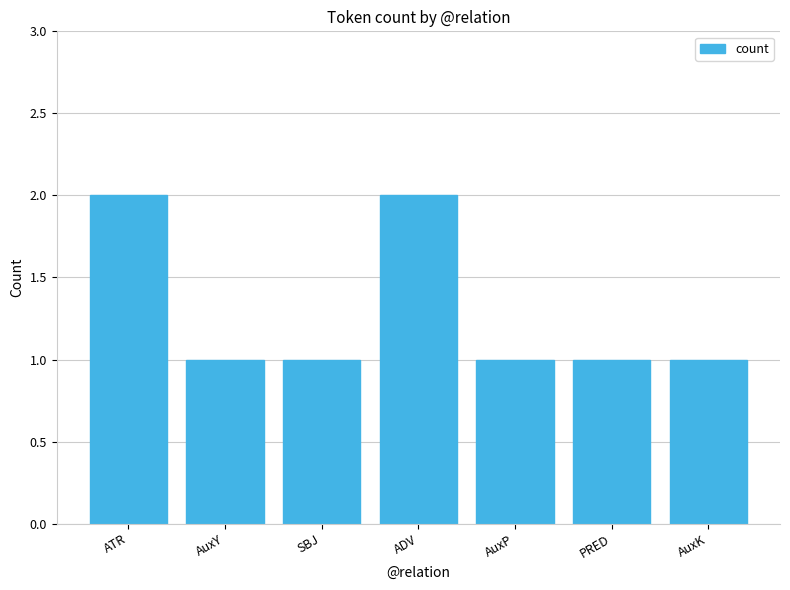

What is the change in value from AuxY to ADV?

+1